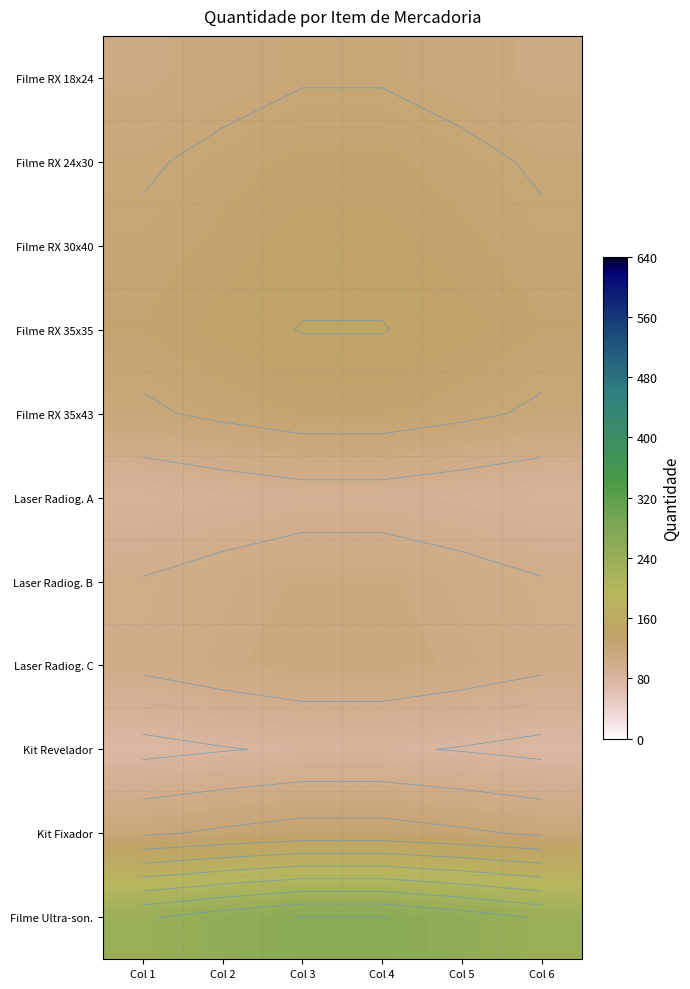

Which series has the largest total across all categories?

Filme Ultra-son.